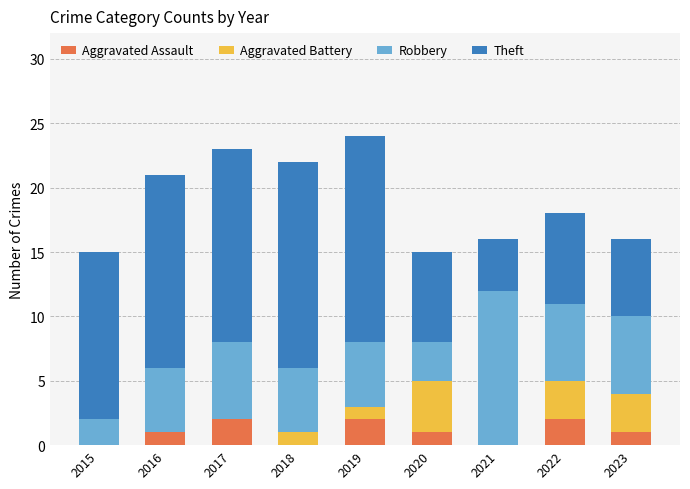

The value of Aggravated Assault at 2017 is 2. True or false?

True